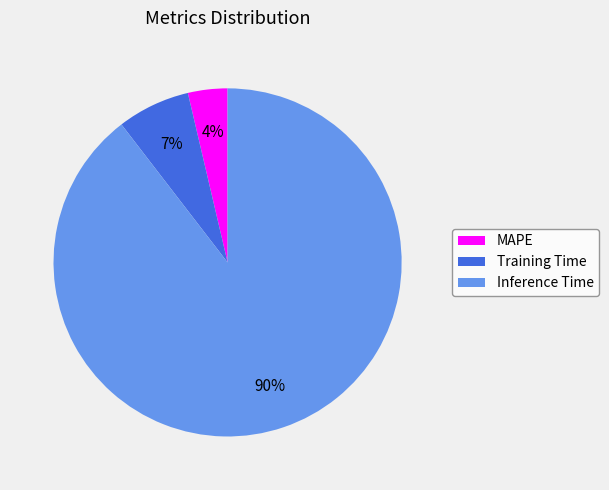

Which category has the smallest portion of the pie?

MAPE